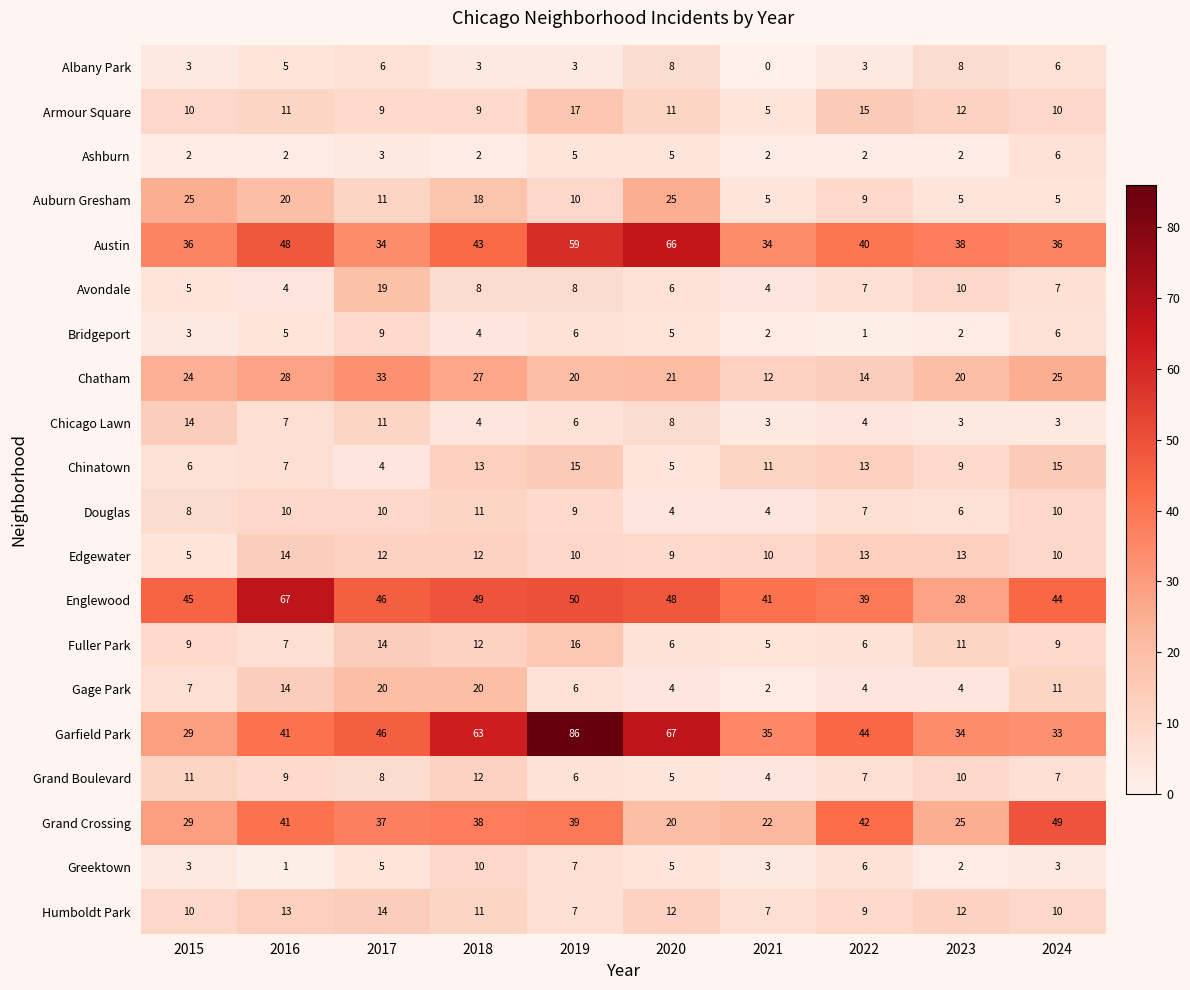

At which label does Humboldt Park first exceed 11?

2016